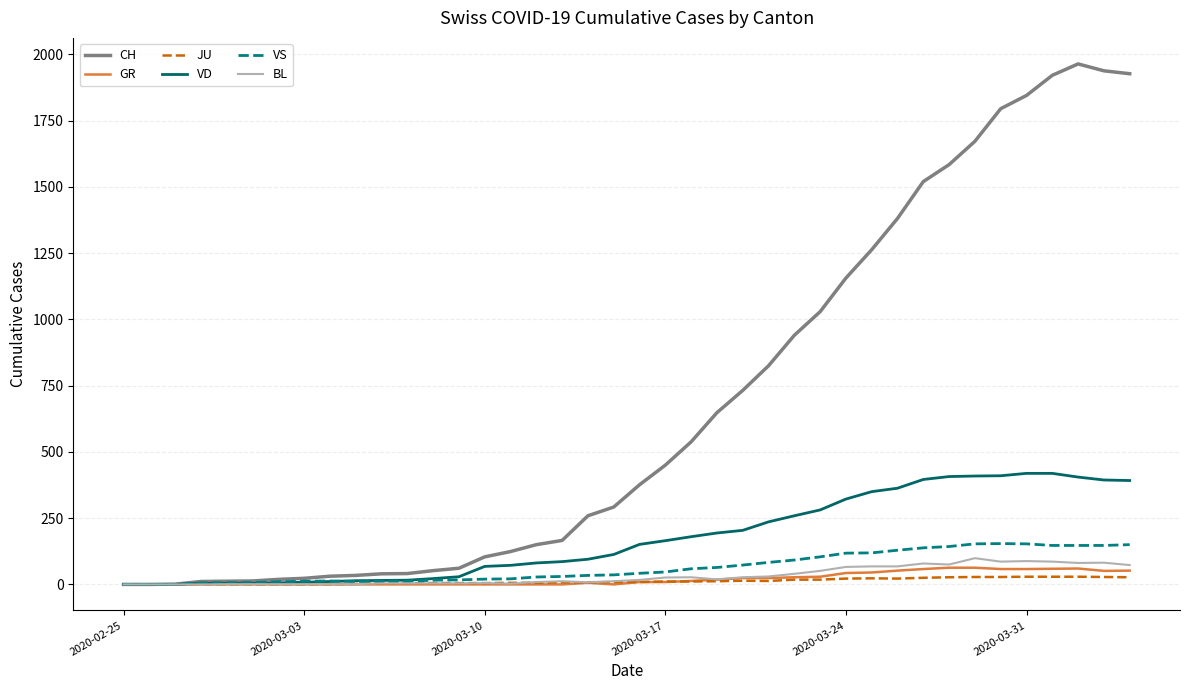

What is the highest value of the GR series?

63